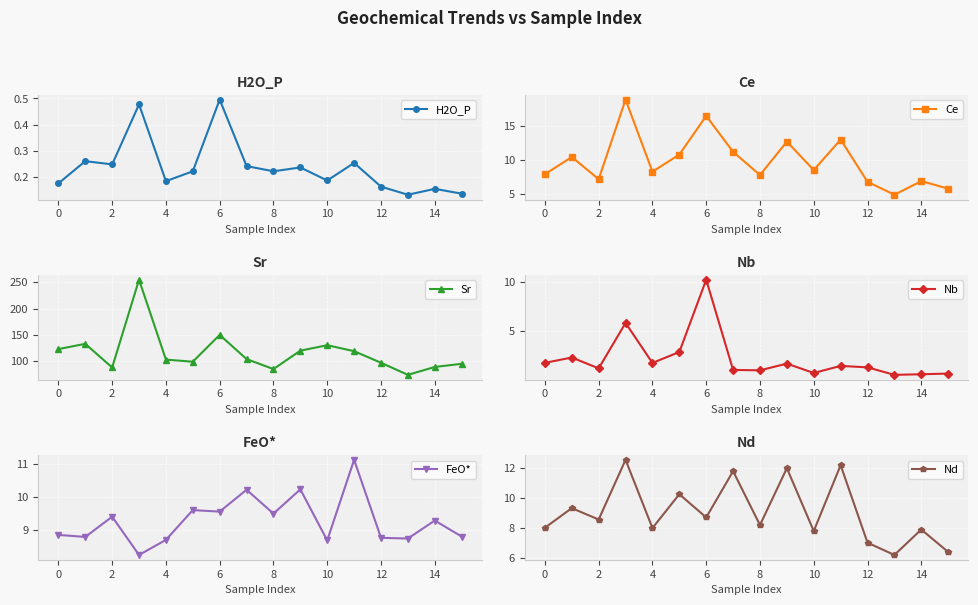

Which series has the largest range (max minus min)?

Sr